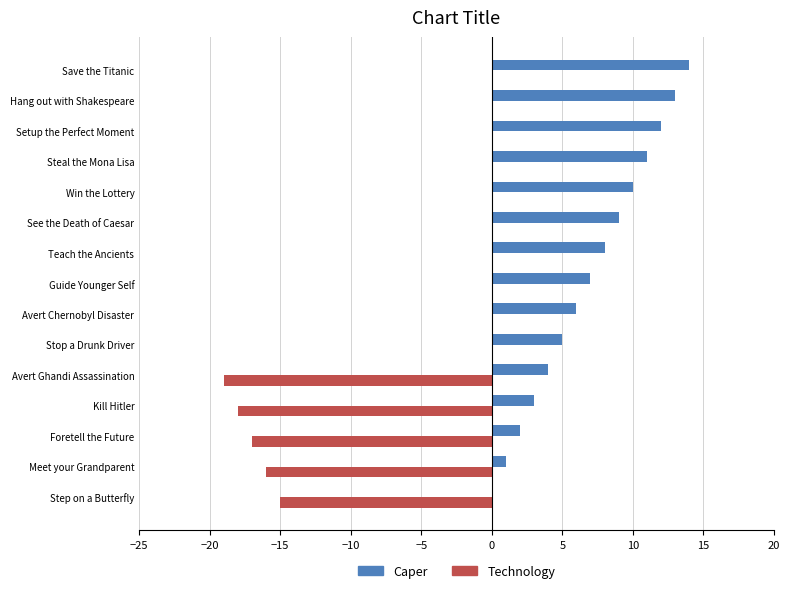

Between Step on a Butterfly and See the Death of Caesar, which series saw the biggest shift?

Technology